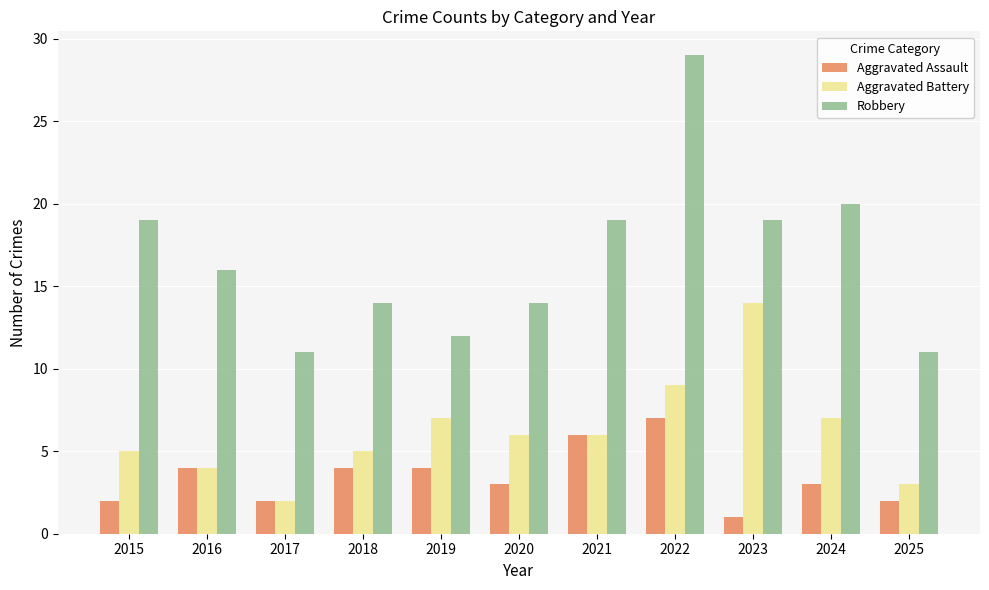

Which series has the largest range (max minus min)?

Robbery